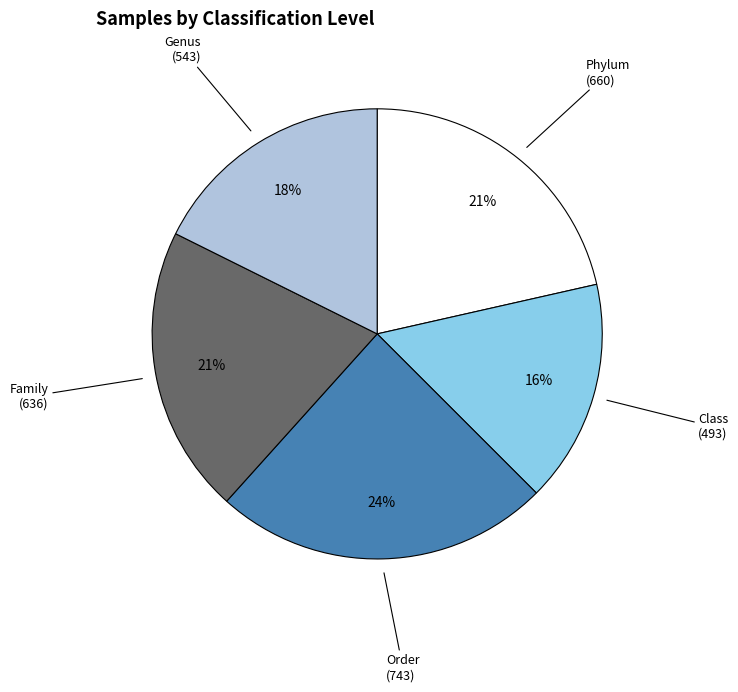

To the nearest percent, what is the average slice percentage?

20%